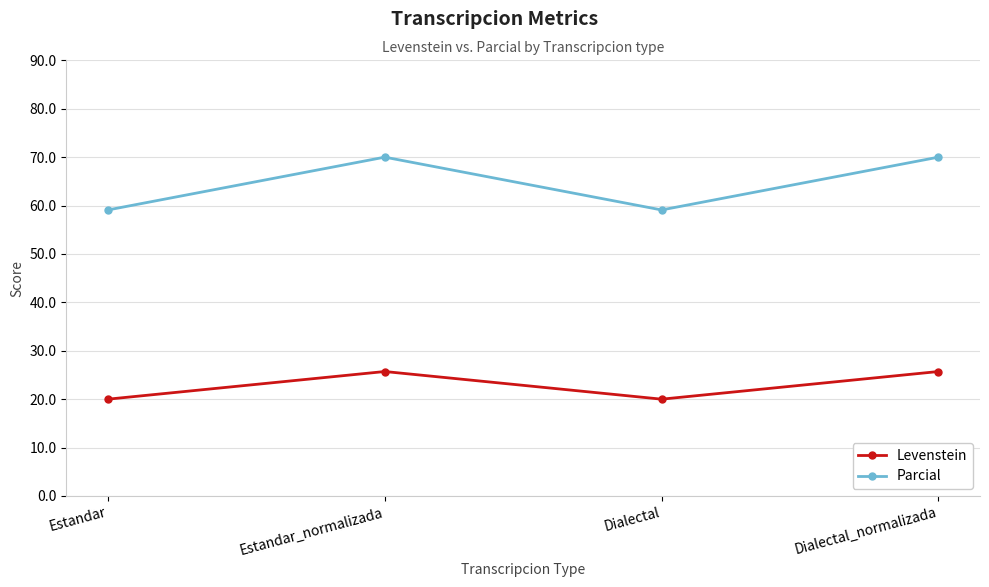

What is the greatest value displayed?

70.0